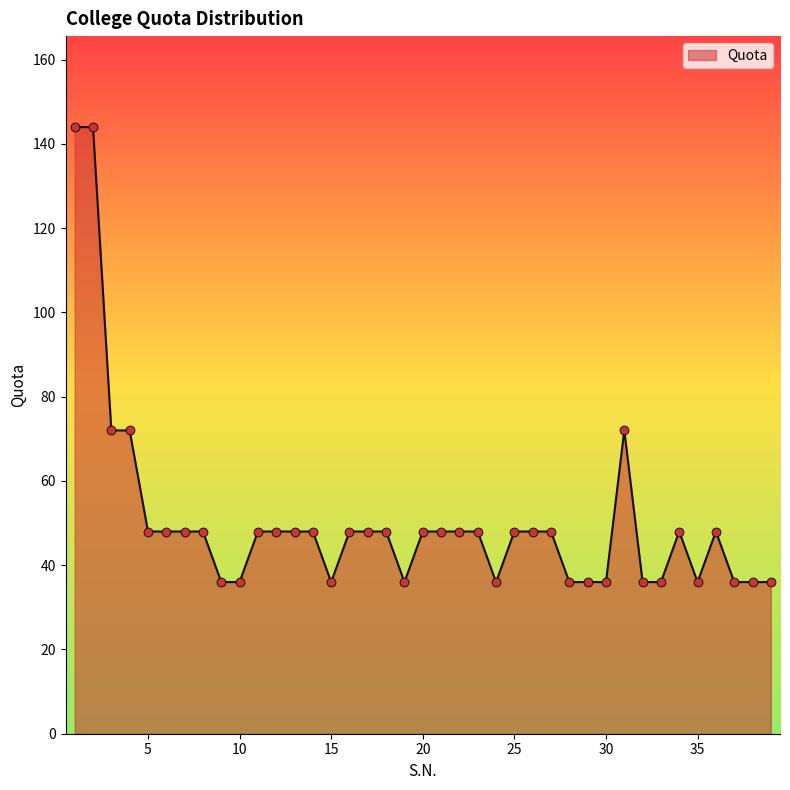

What is the maximum value shown in the chart?

144